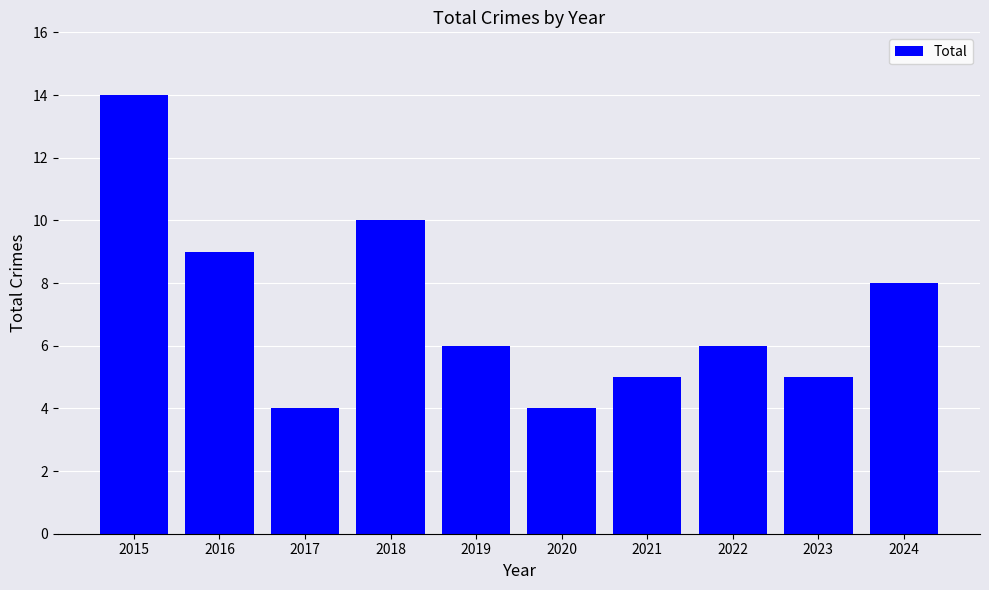

Is it true that the value at 2016 is 9?

True